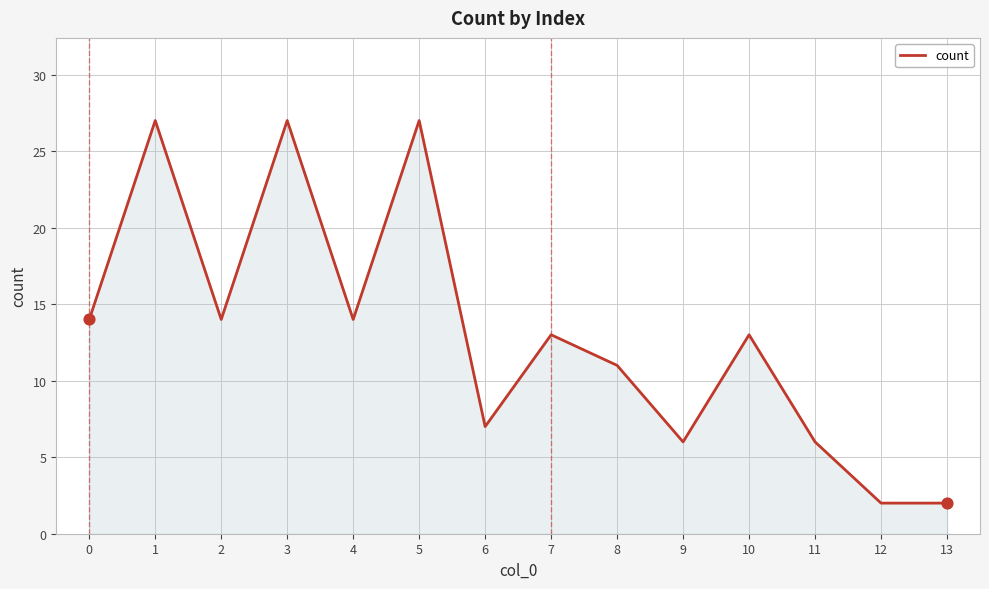

Approximately how many times larger is the value at 6 compared to 4?

0.5